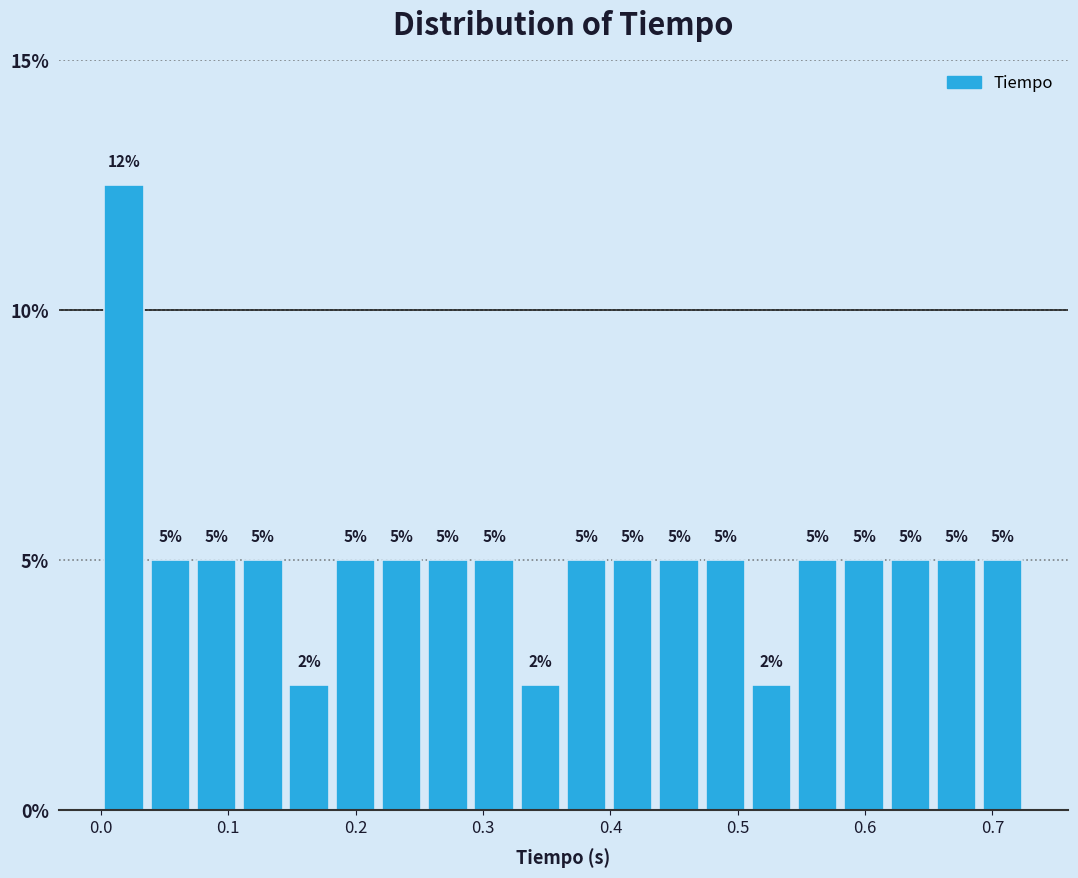

Read against the x-axis, roughly where is the centre of the tallest bar?

0.02